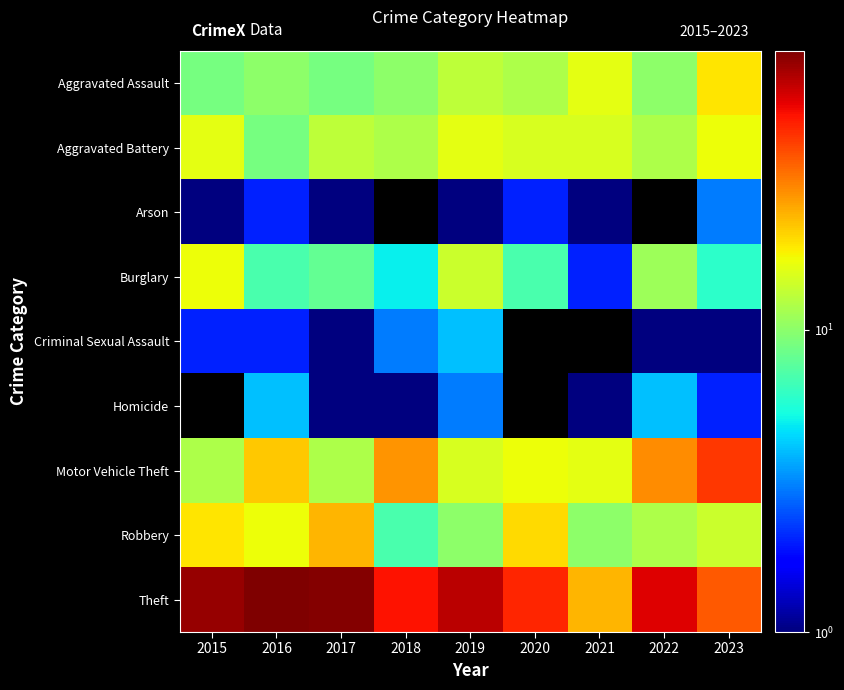

Where does the Robbery series first go above 14?

2015